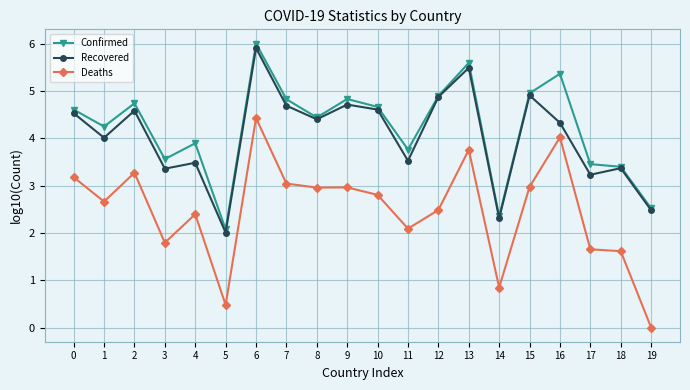

What is the minimum value for Confirmed?

2.1